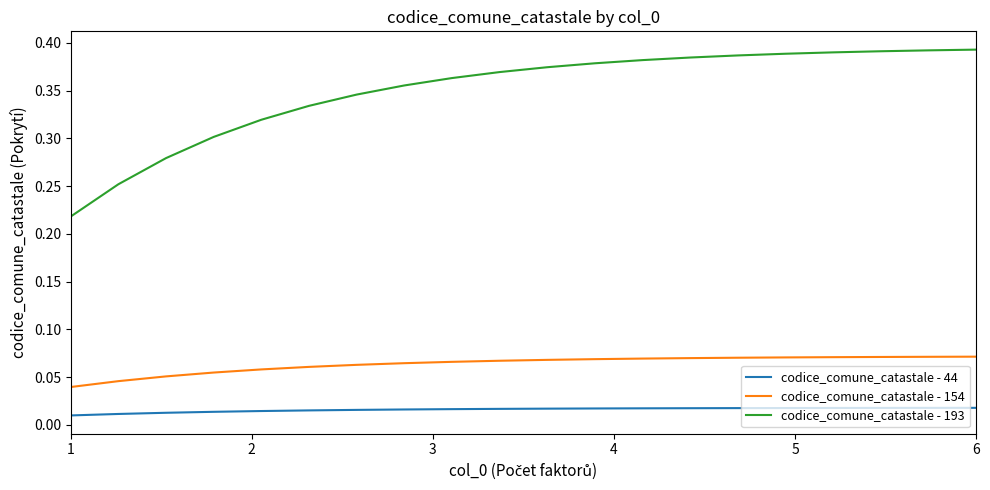

True or false: codice_comune_catastale - 193 and codice_comune_catastale - 44 intersect in this chart.

False